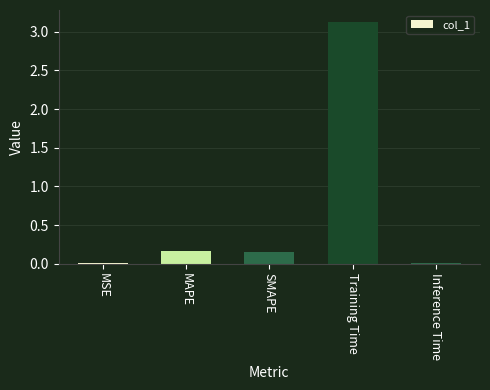

What is the change in value from SMAPE to Inference Time?

-0.1